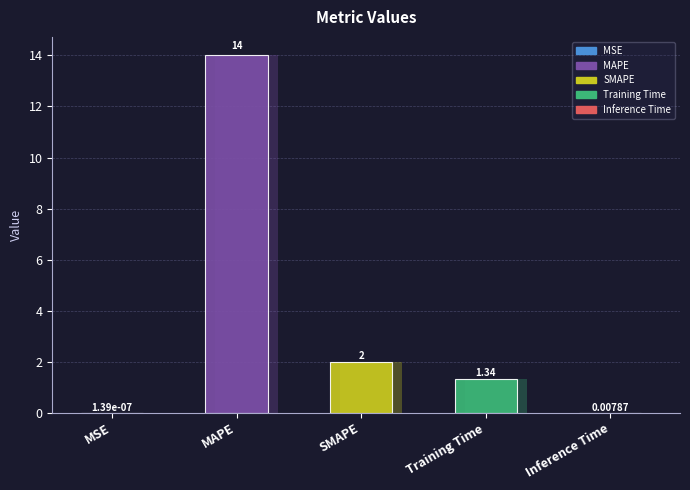

What is the average value?

3.5